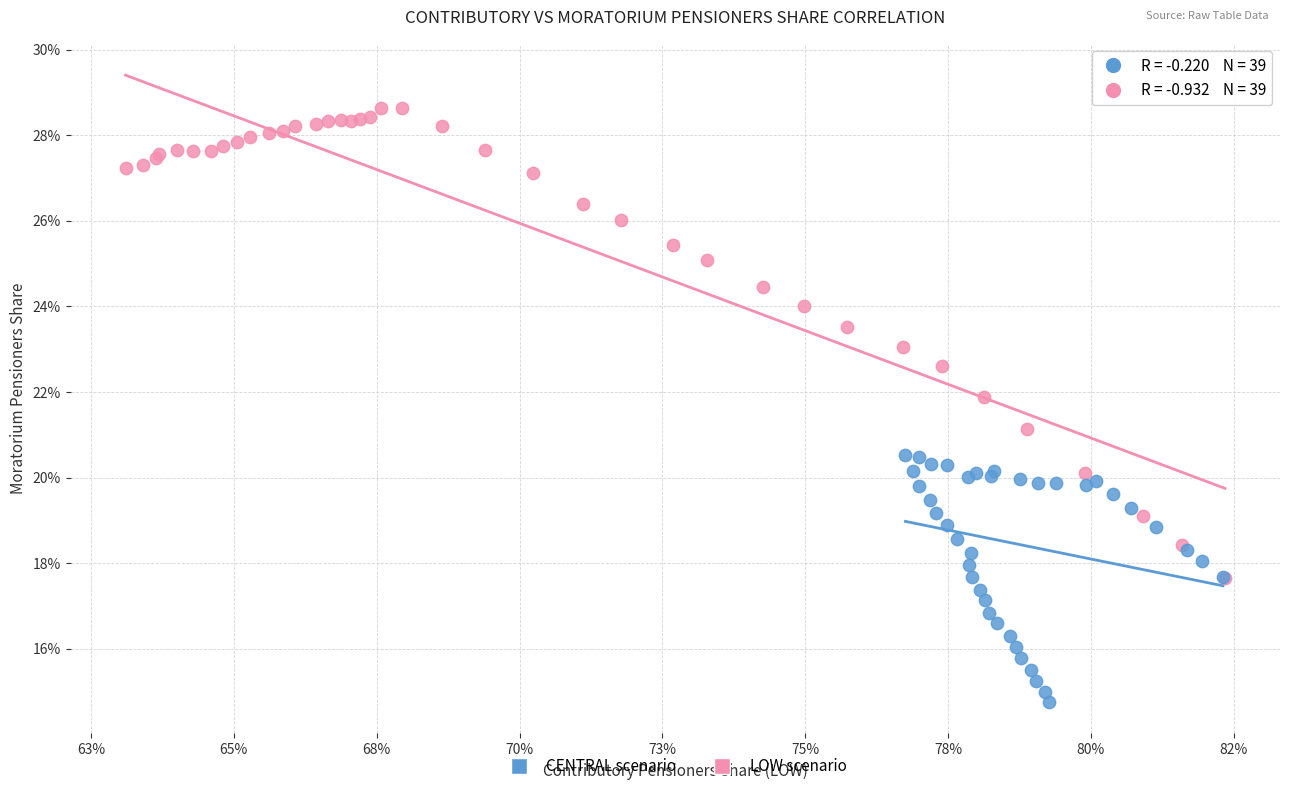

Which series reaches the minimum Y coordinate?

CENTRAL scenario